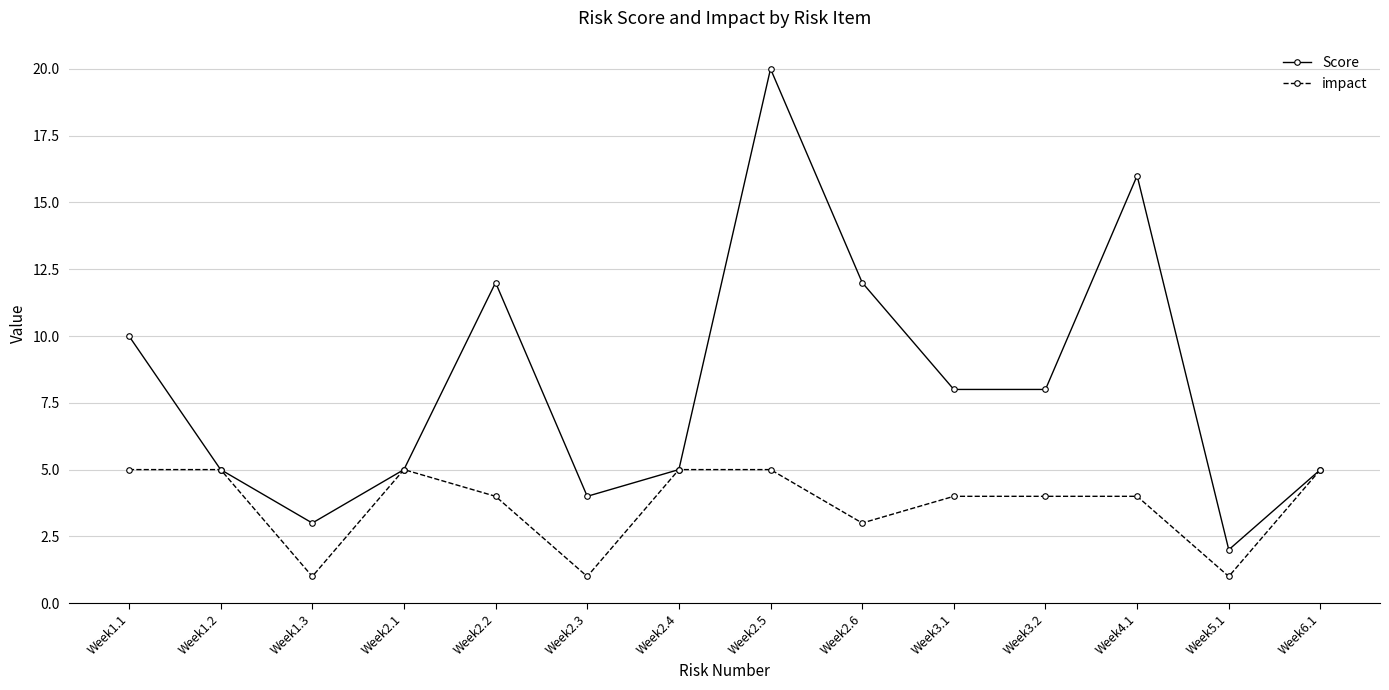

What is the label of the 3rd point from the left?

Week1.3